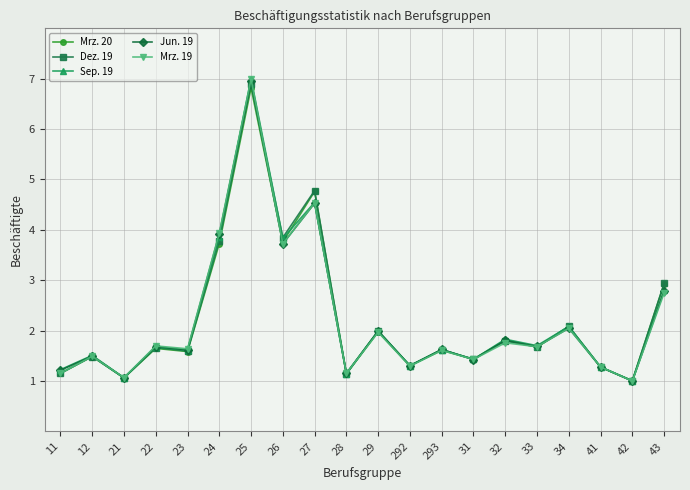

How many lines are shown in the chart?

5